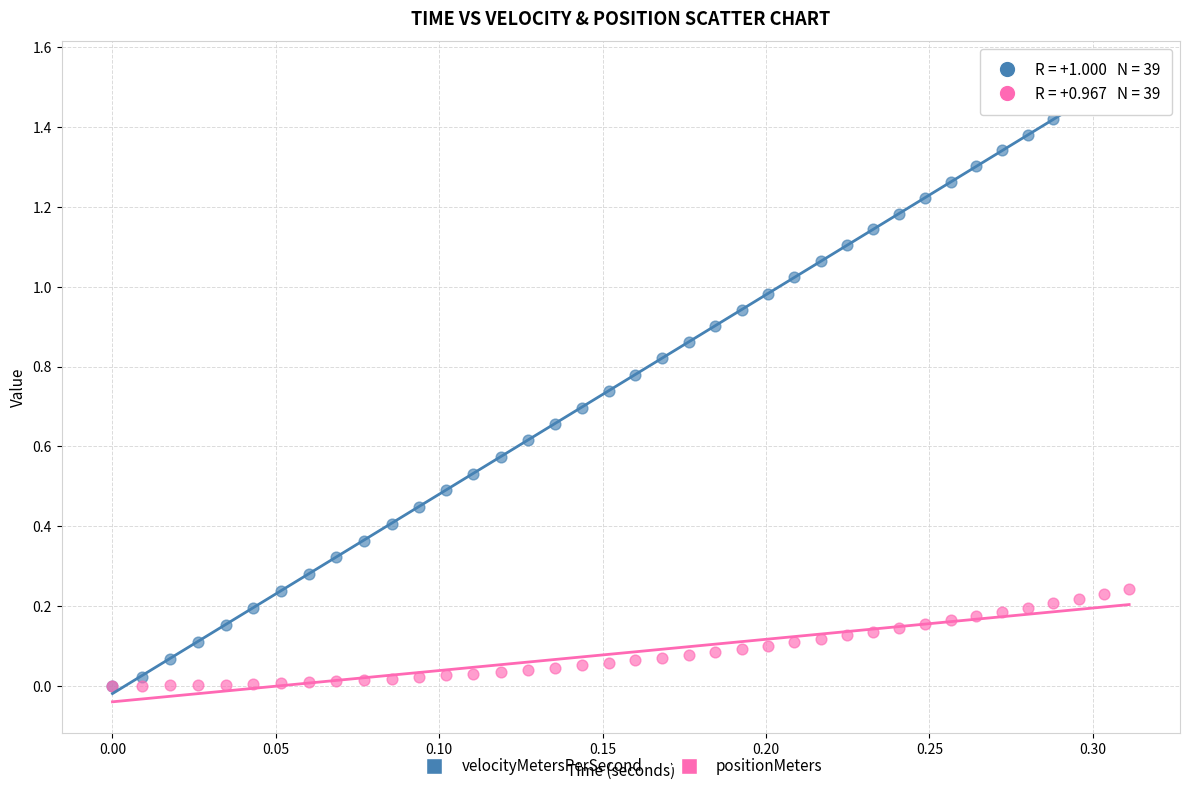

What are all the series names shown in the legend?

velocityMetersPerSecond, positionMeters